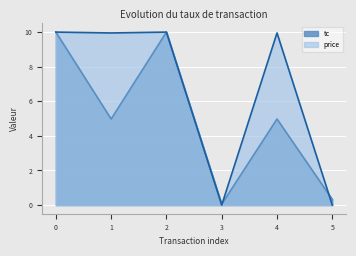

Which category has the lowest value in the tc series?

3